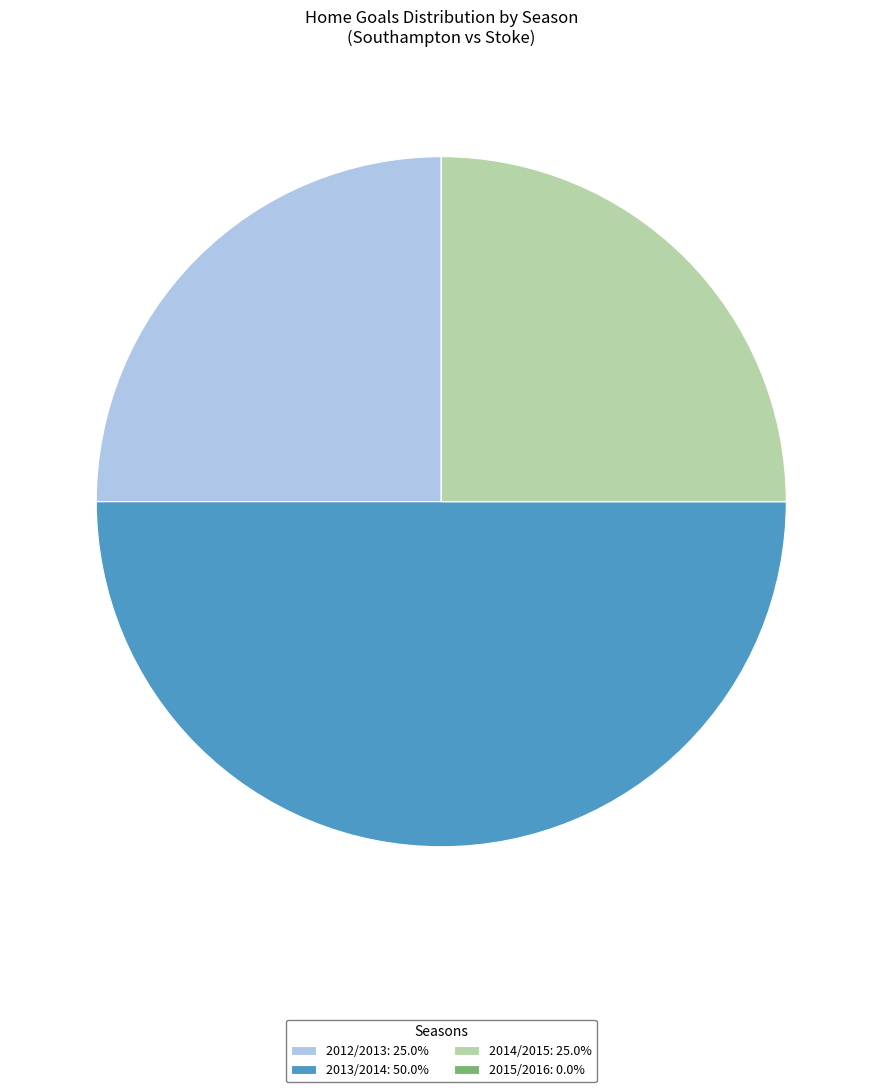

Do 2014/2015: 25.0% and 2013/2014: 50.0% together represent more than half of the pie?

Yes